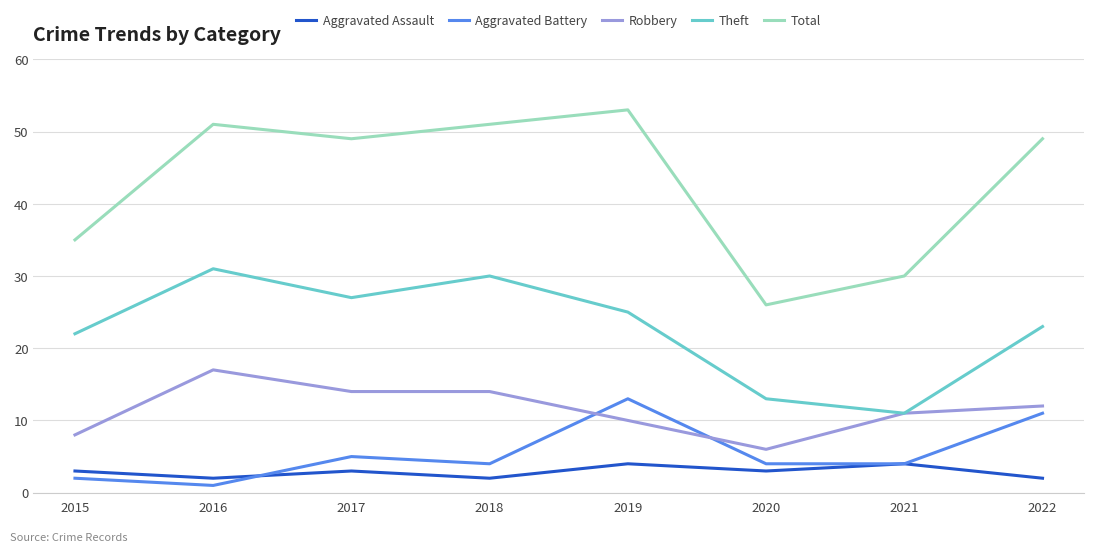

At which category does Theft reach its first local peak?

2016